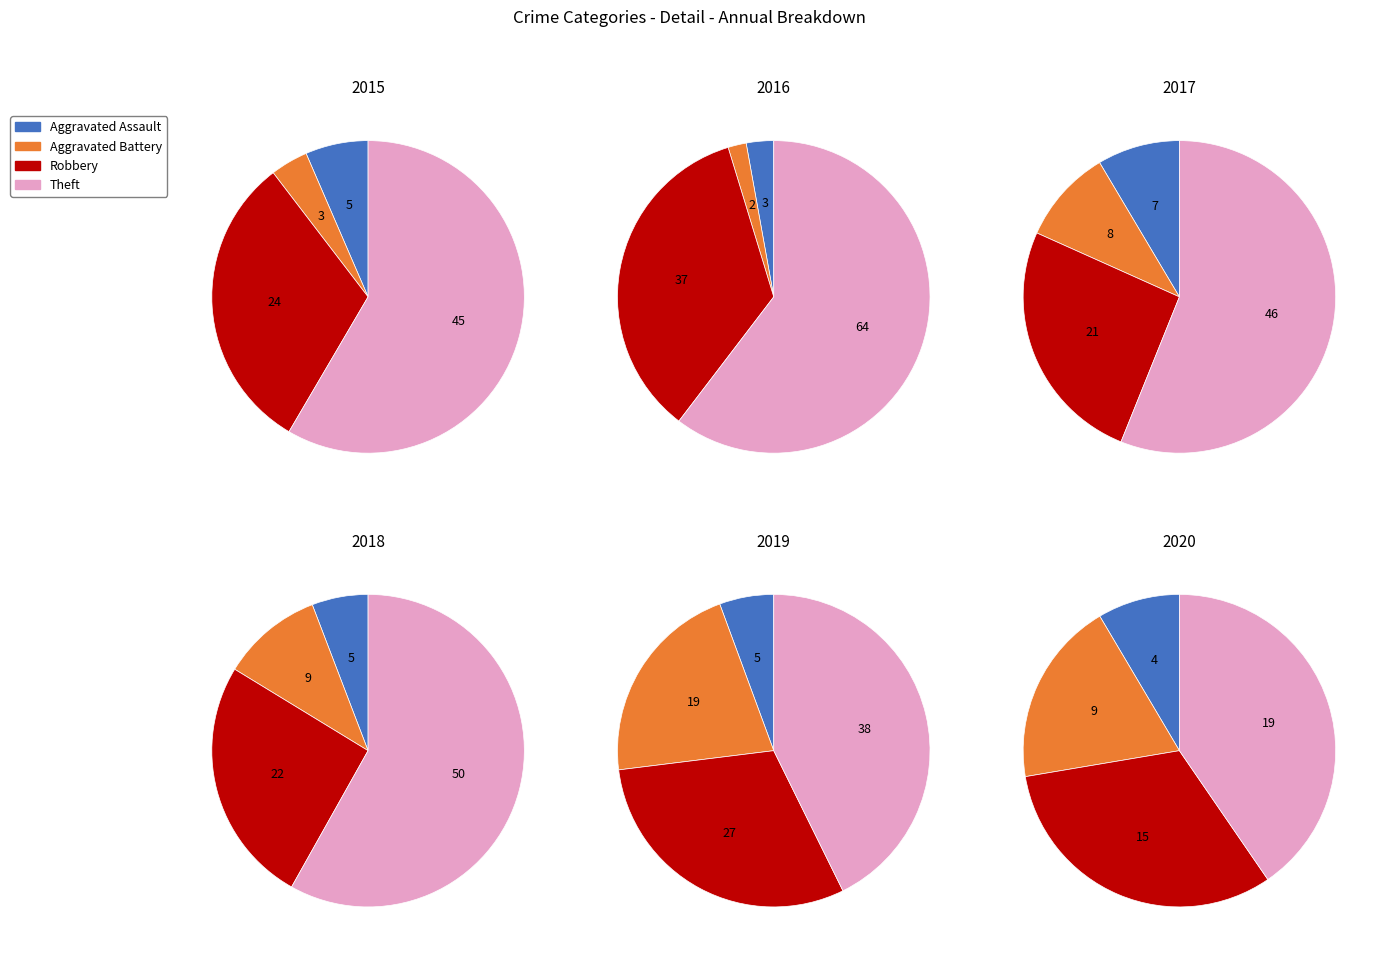

To the nearest percent, what percentage of the pie is Robbery?

26%